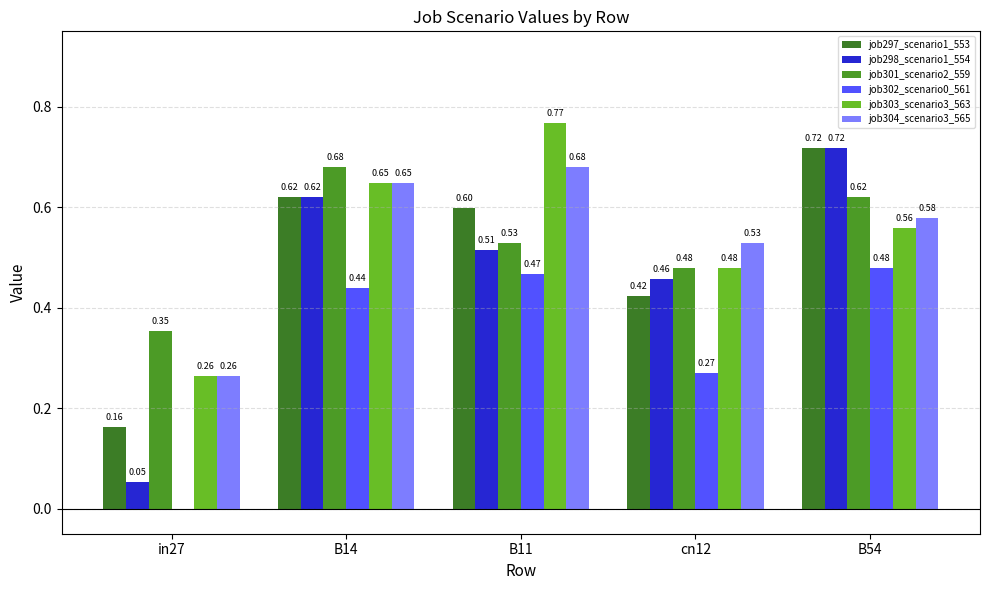

How many groups of bars are there?

5